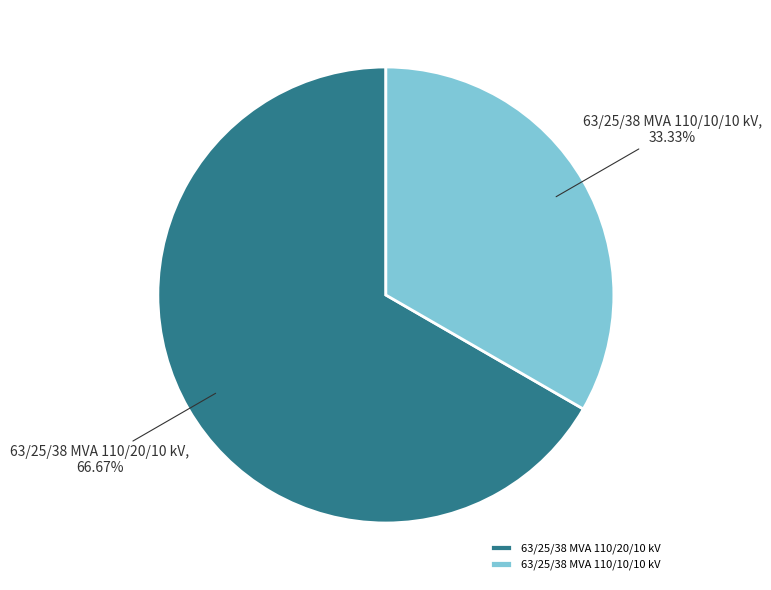

Which has a higher value, 63/25/38 MVA 110/20/10 kV or 63/25/38 MVA 110/10/10 kV?

63/25/38 MVA 110/20/10 kV